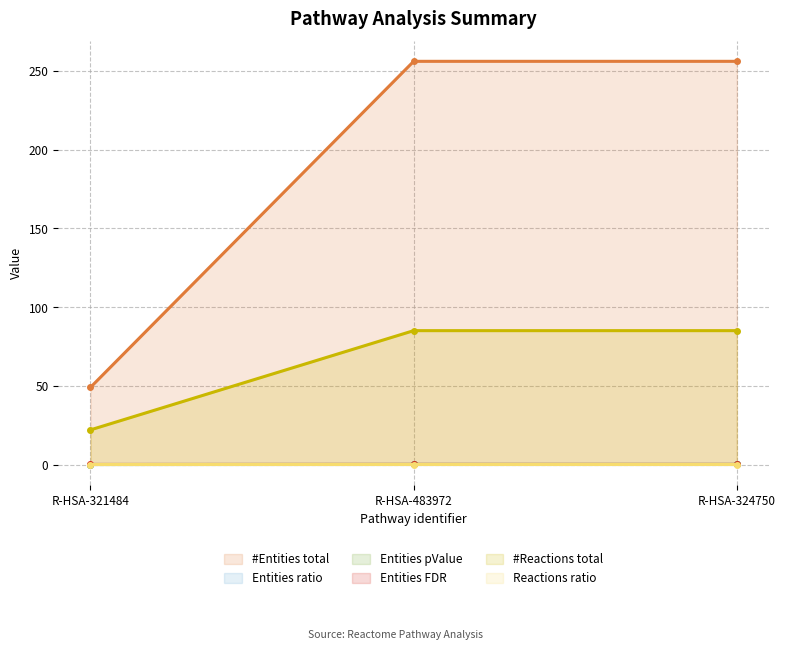

Is the value of #Reactions total at R-HSA-321484 greater than the value of Reactions ratio at R-HSA-483972?

Yes